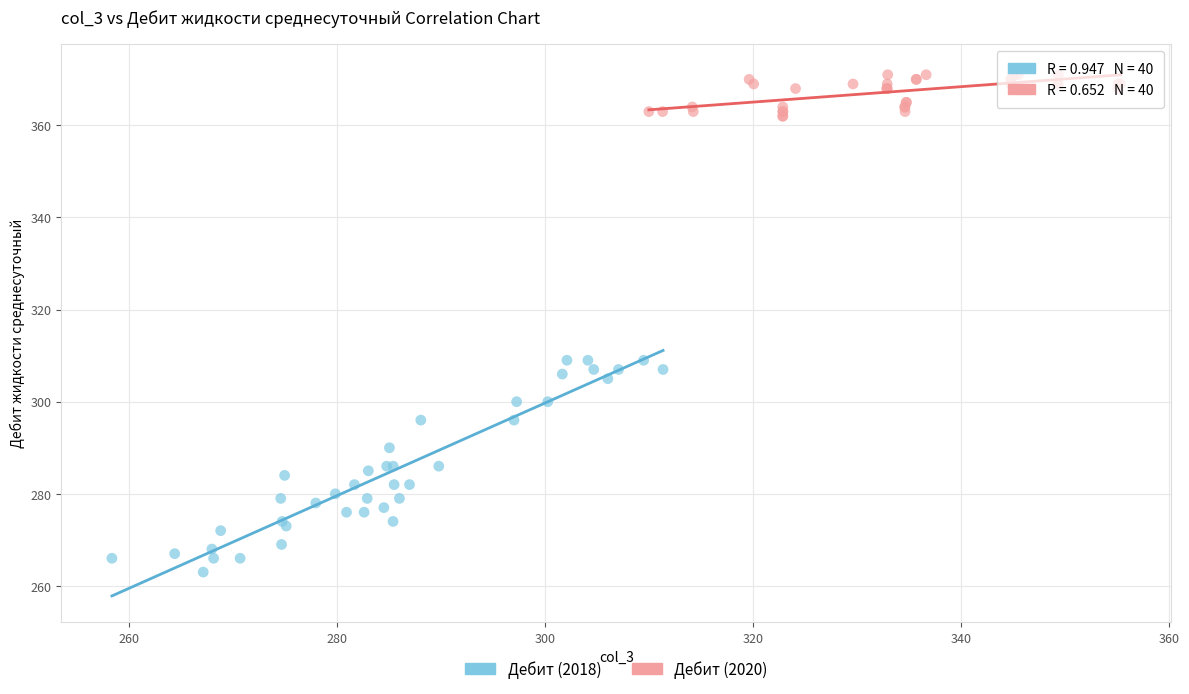

Which series contains the highest Y value?

Дебит (2020)